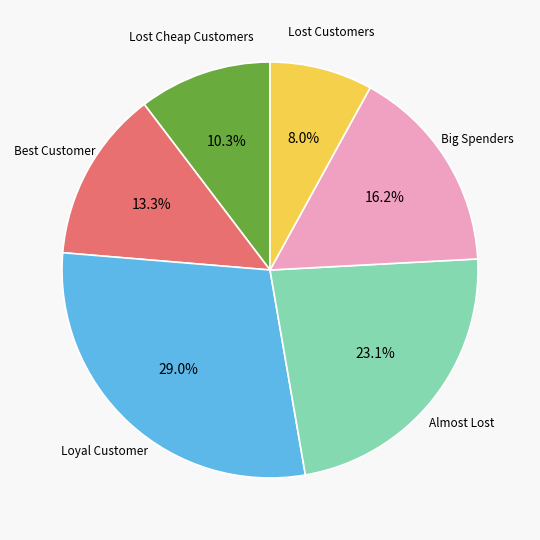

Is there a majority slice in this chart?

No